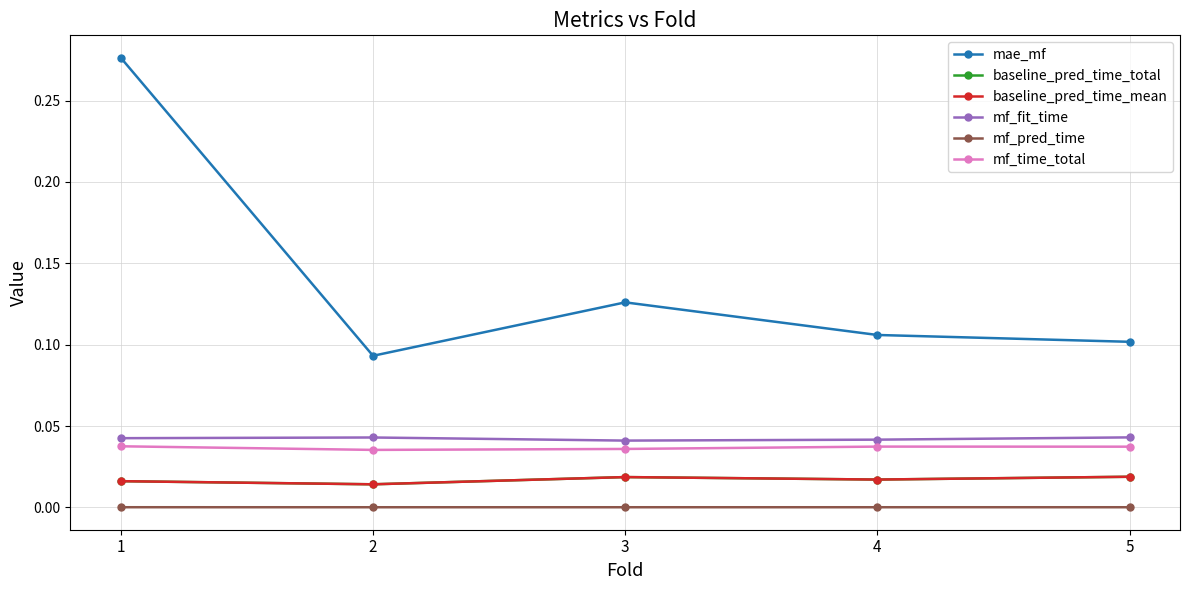

Where is the first local minimum for mf_fit_time?

3